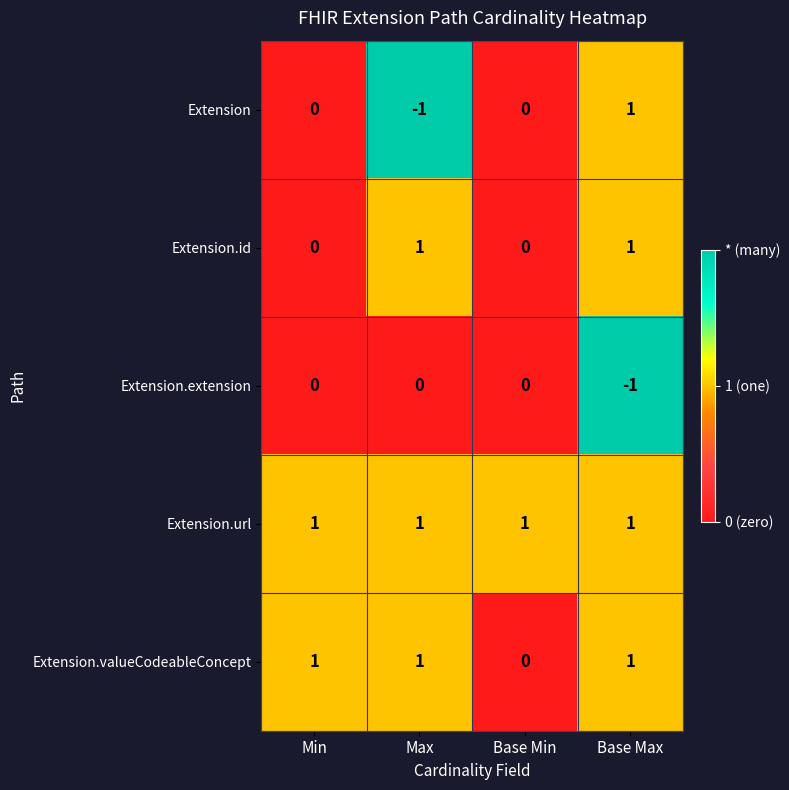

At how many categories does at least one series exceed 0?

4